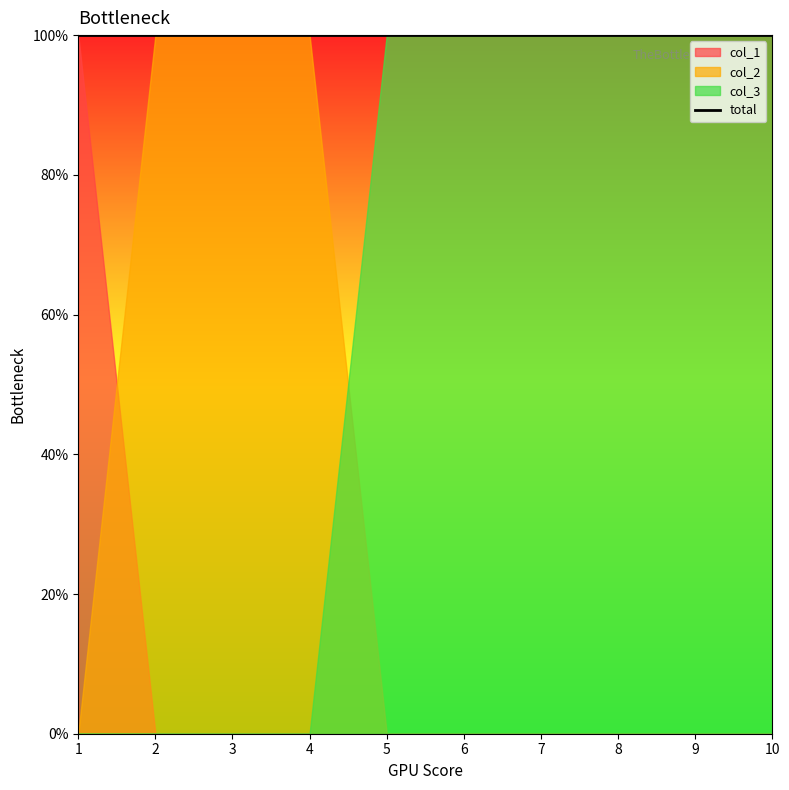

Which category has the lowest value in the col_3 series?

1